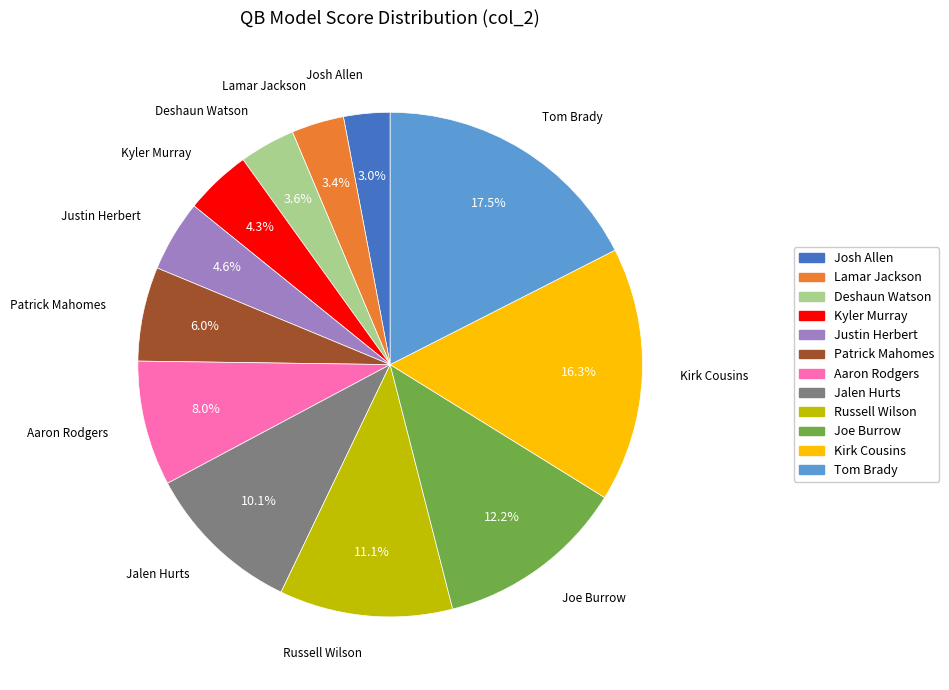

Is there any slice that represents more than half of the pie?

No